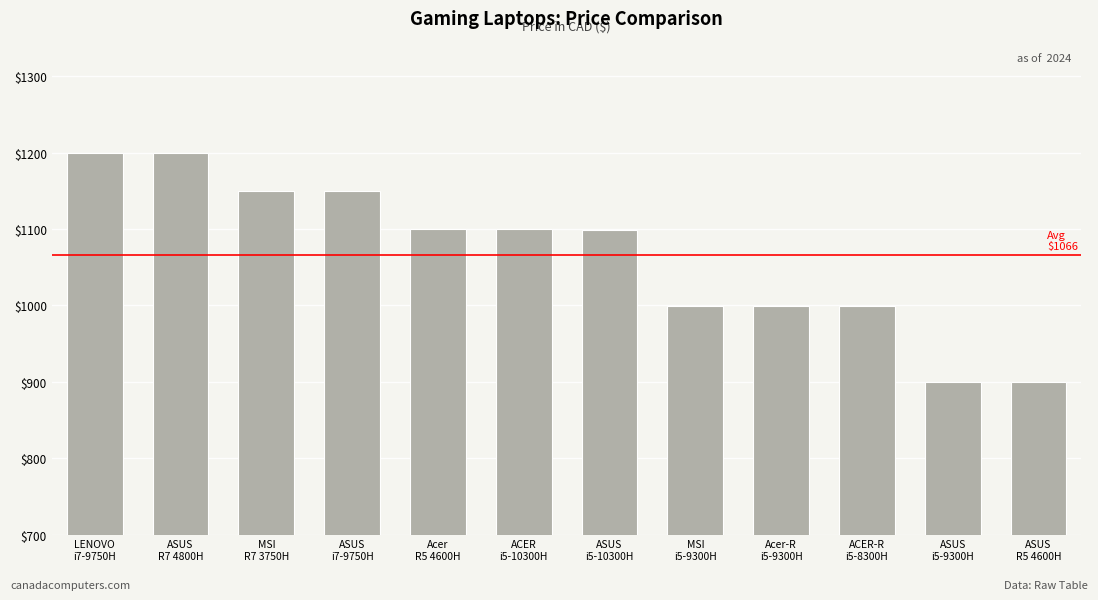

What is the label of the 6th bar from the right?

ASUS
i5-10300H